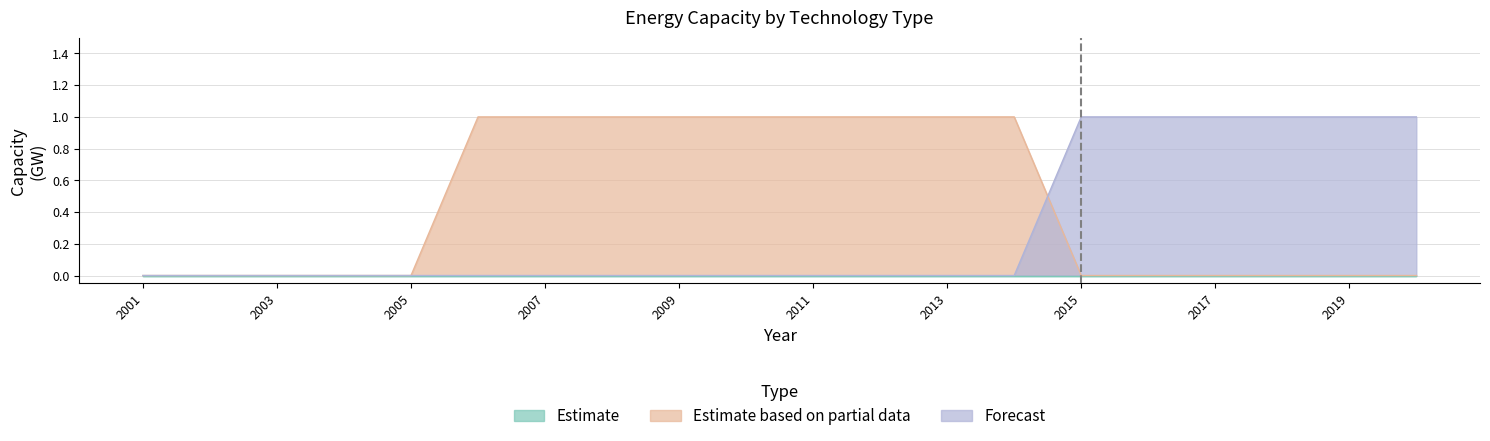

Count the number of categories in the chart.

20